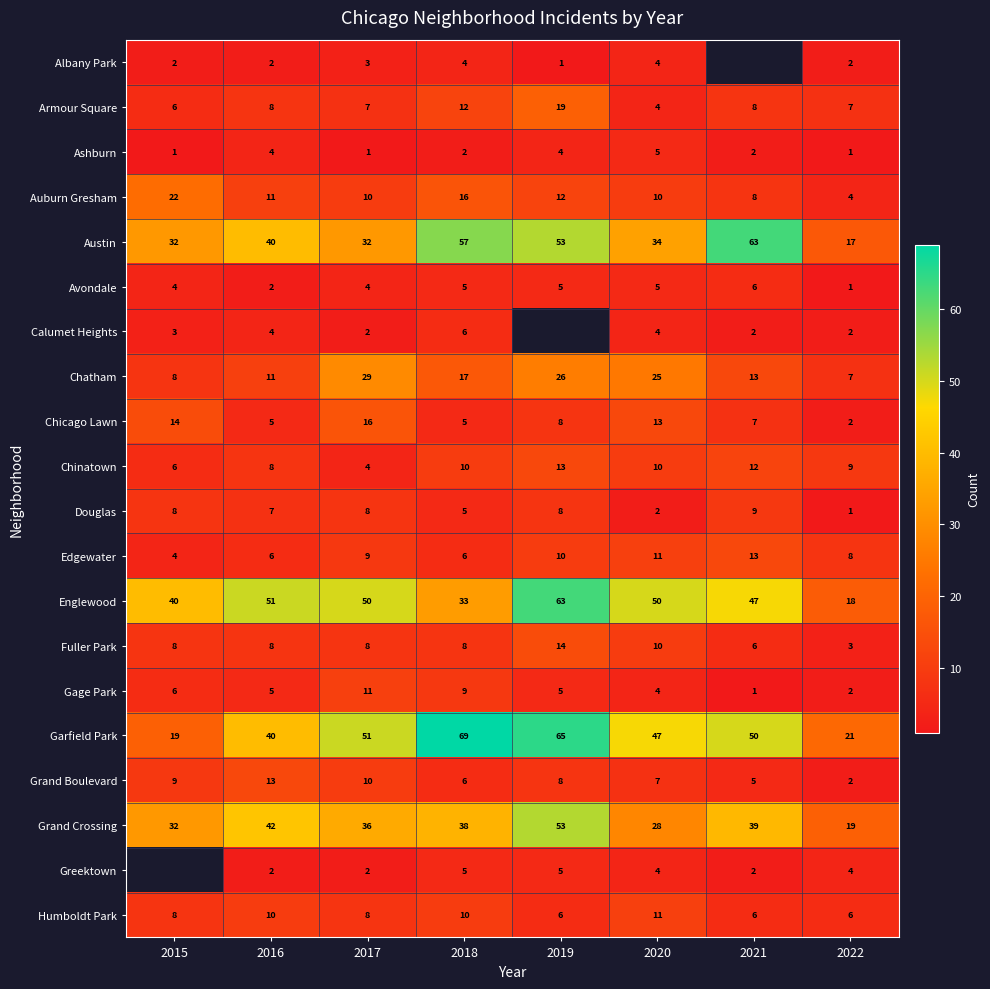

Is it true that Albany Park equals 1 at 2015?

False